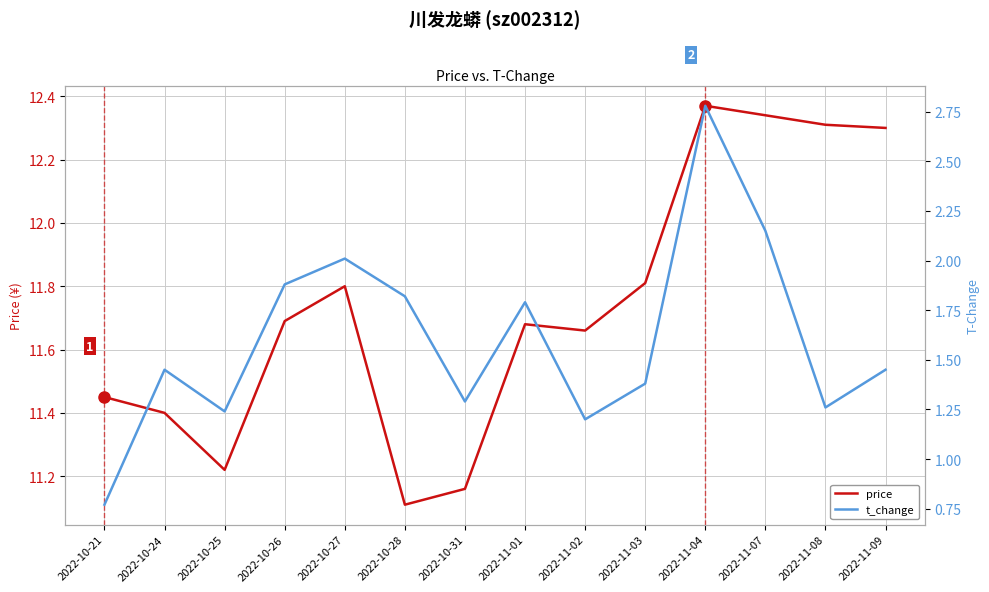

True or false: t_change and price intersect in this chart.

False